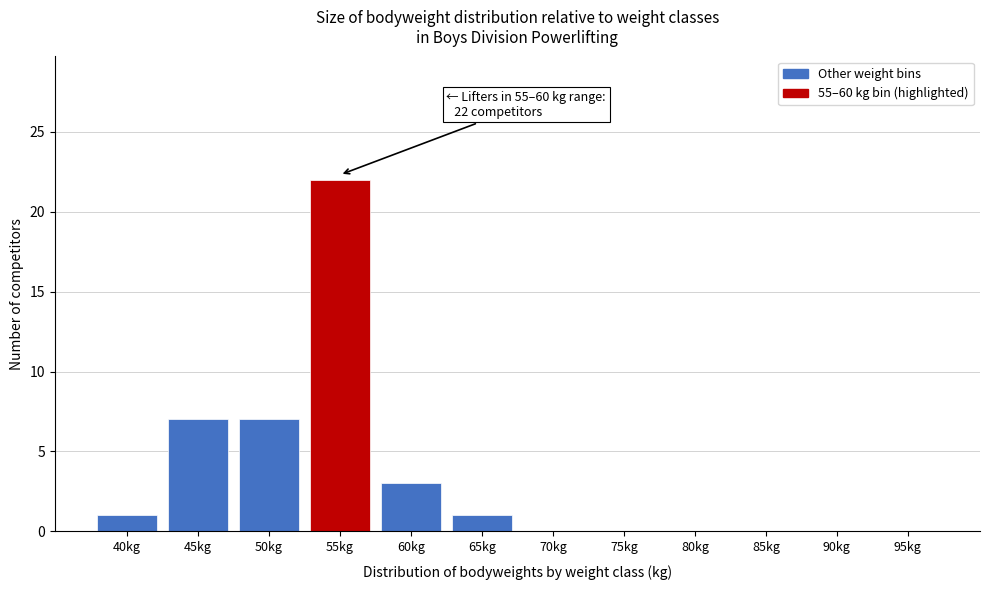

Reading left to right, what are all the values shown in this chart?

40kg=1	45kg=7	50kg=7	55kg=22	60kg=3	65kg=1	70kg=0	75kg=0	80kg=0	85kg=0	90kg=0	95kg=0